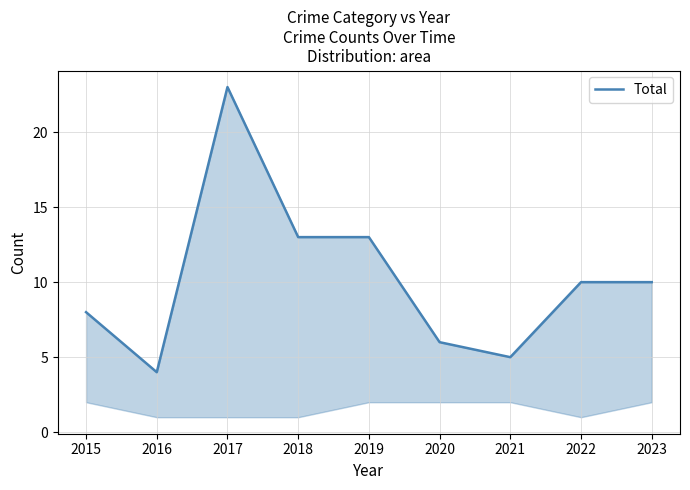

True or false: the data shows 41 at 2017.

False